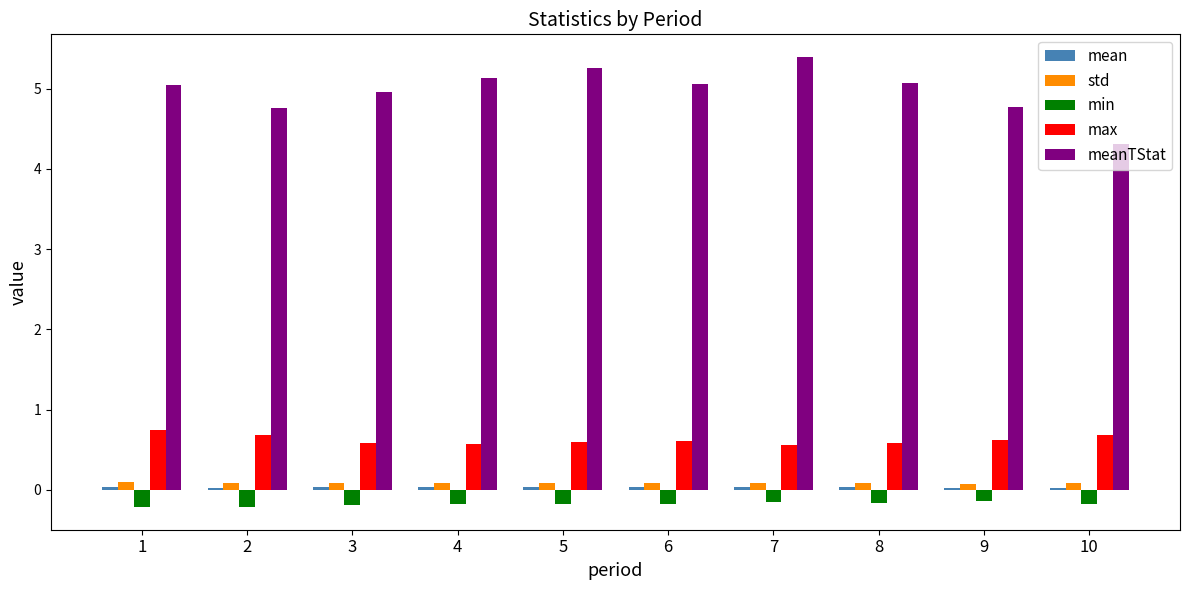

What is the sum of all max values?

6.2